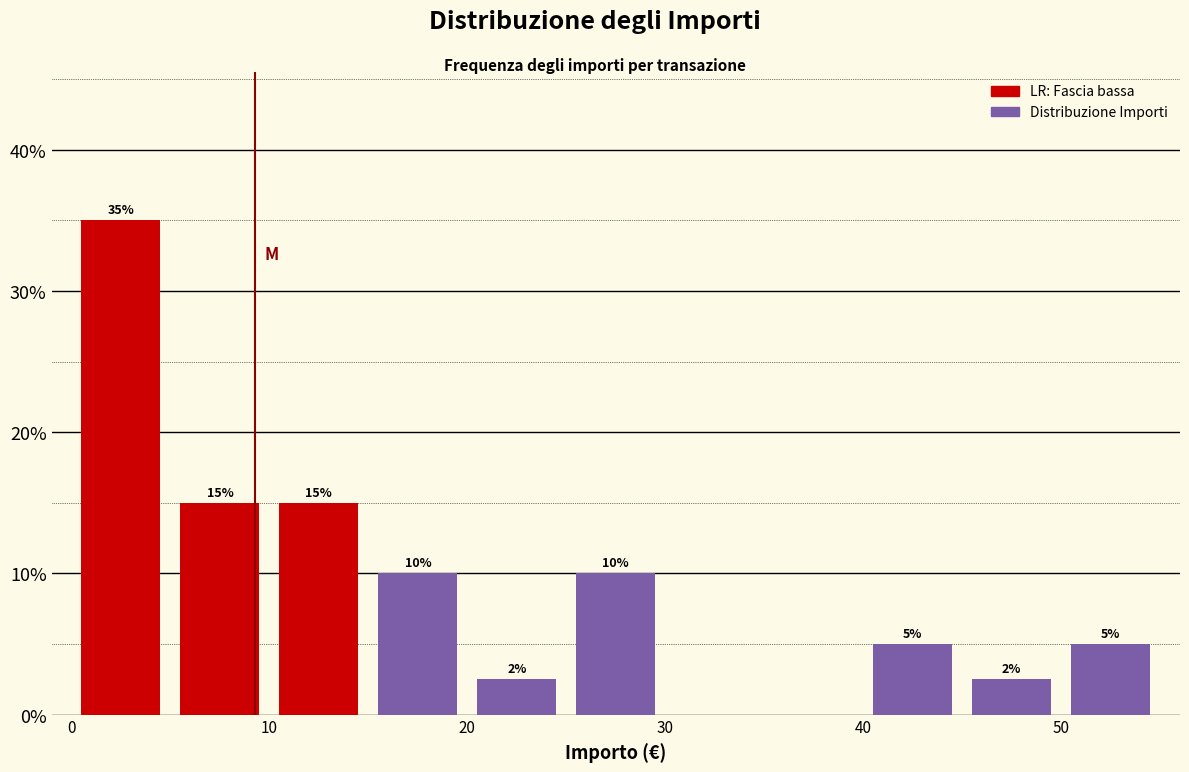

Which range on the x-axis has the tallest bar?

0 to 5